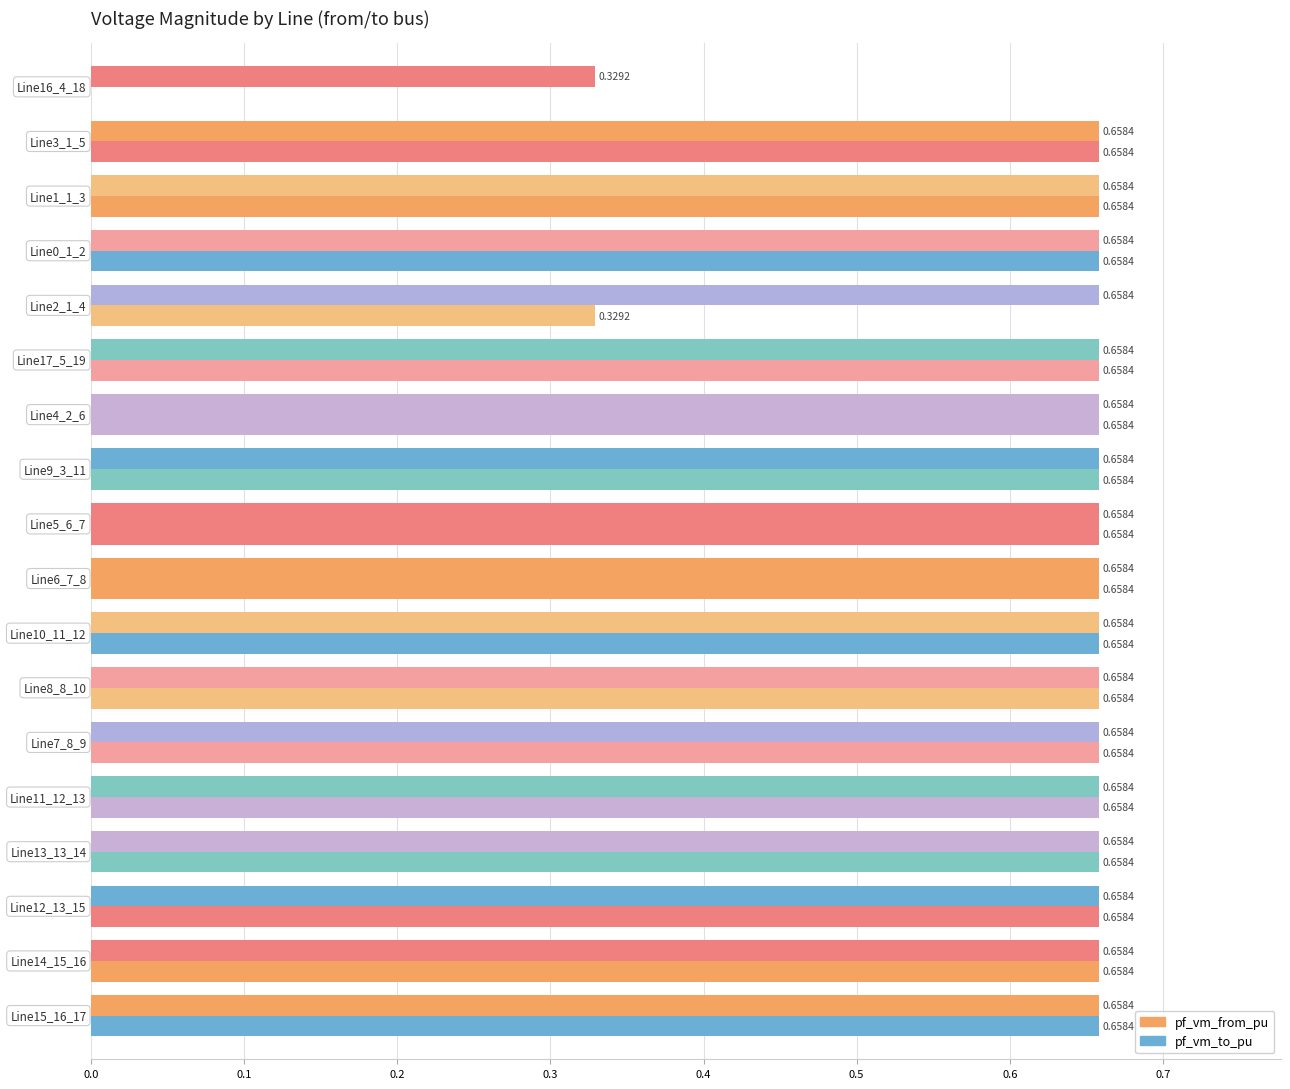

What is the lowest value of the pf_vm_from_pu series?

0.3